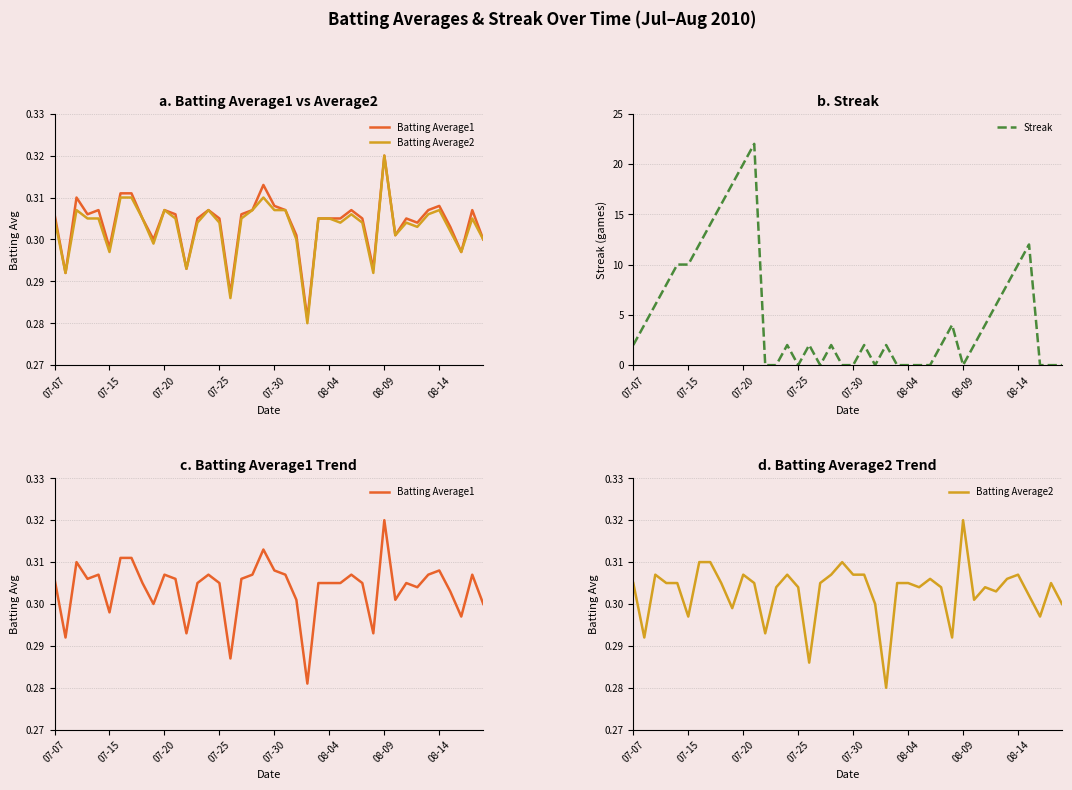

The Streak series shows 13 at 08-09. True or false?

False